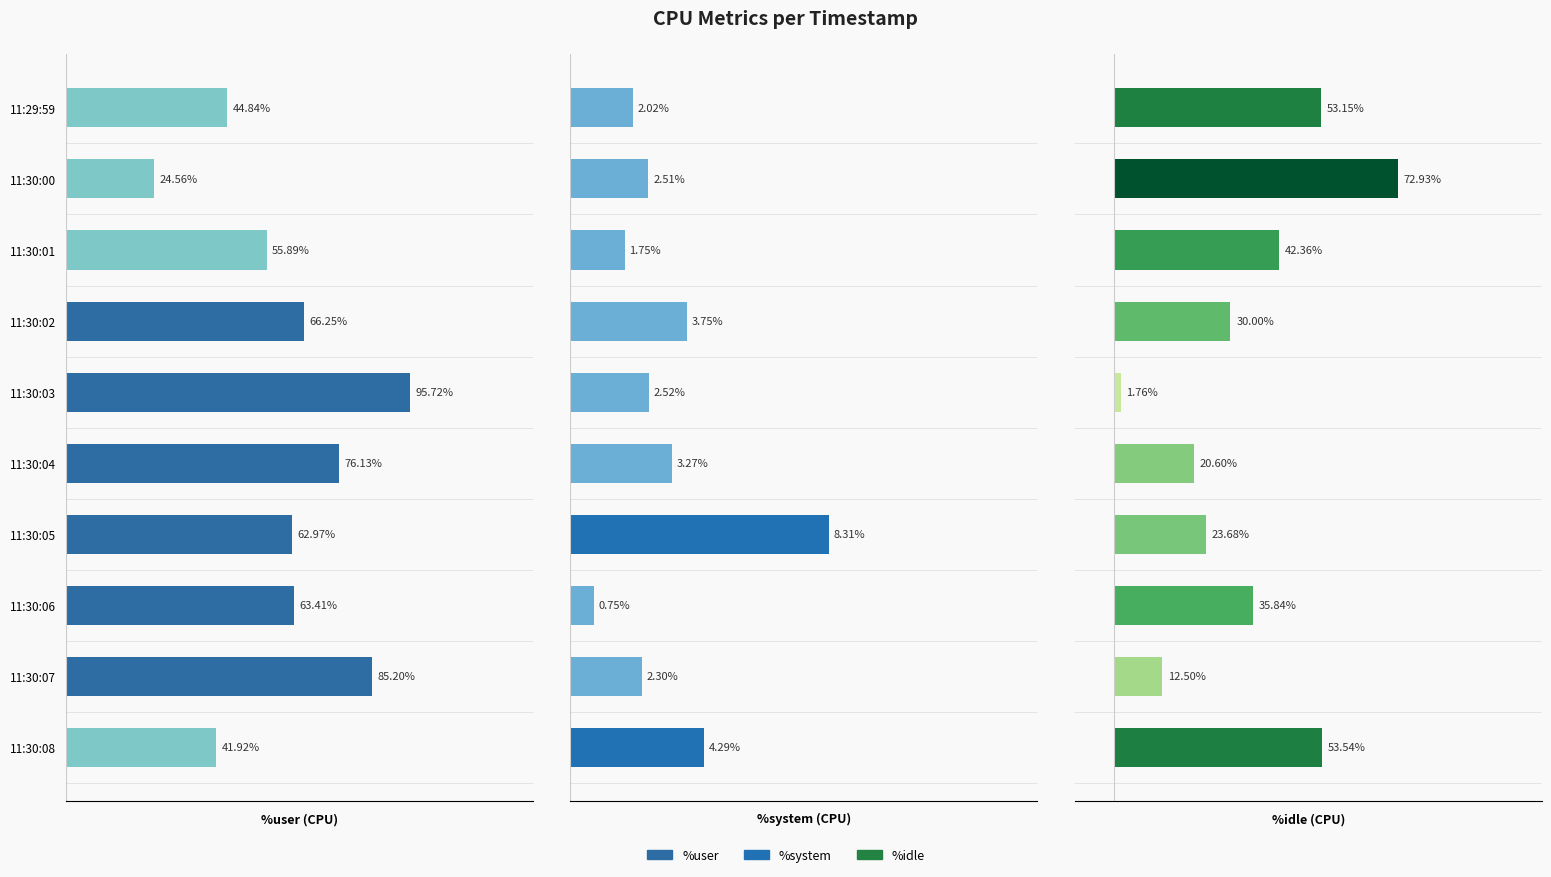

What is the sum of the %idle values at 11:30:02 and 11:30:07?

42.5